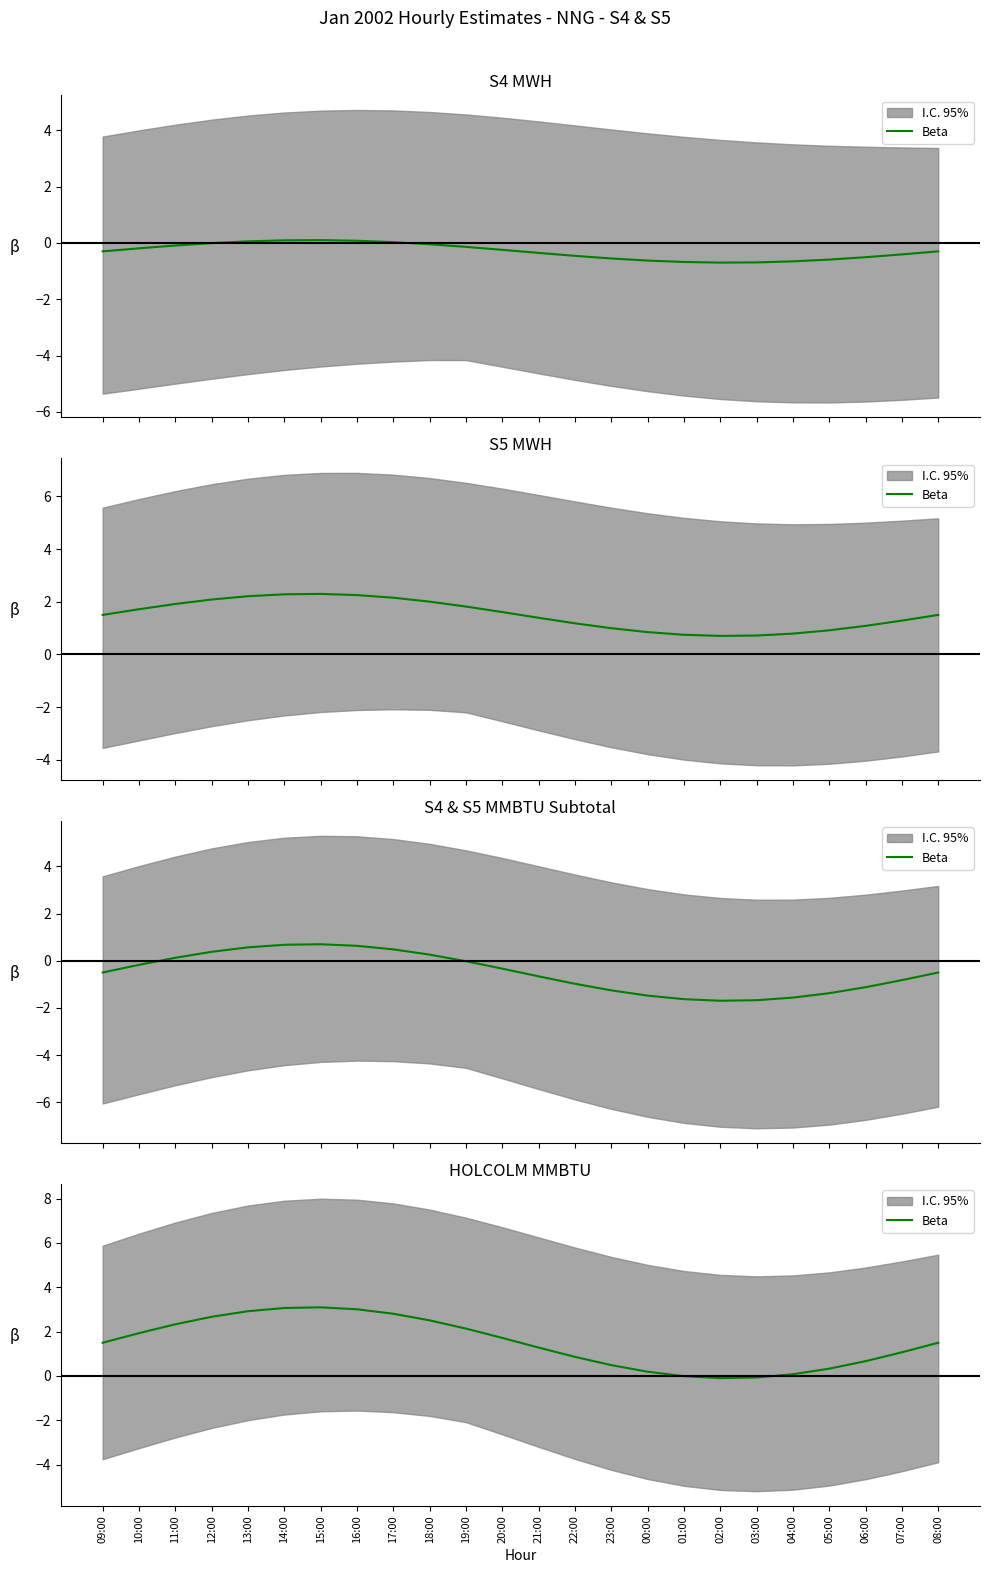

Does the chart have visible grid lines?

No